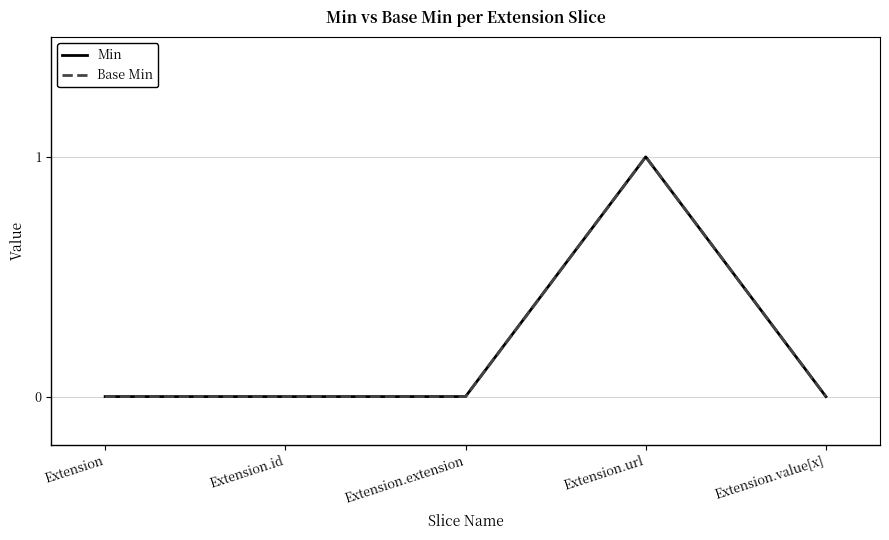

Does the chart display data point markers on the line(s)?

No